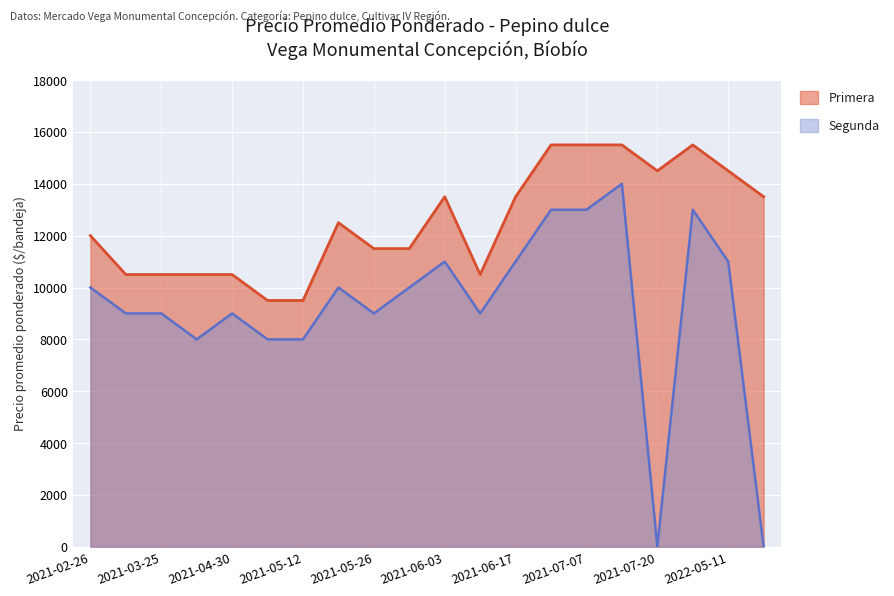

What is the difference between the second highest and minimum values in the Segunda series?

13000